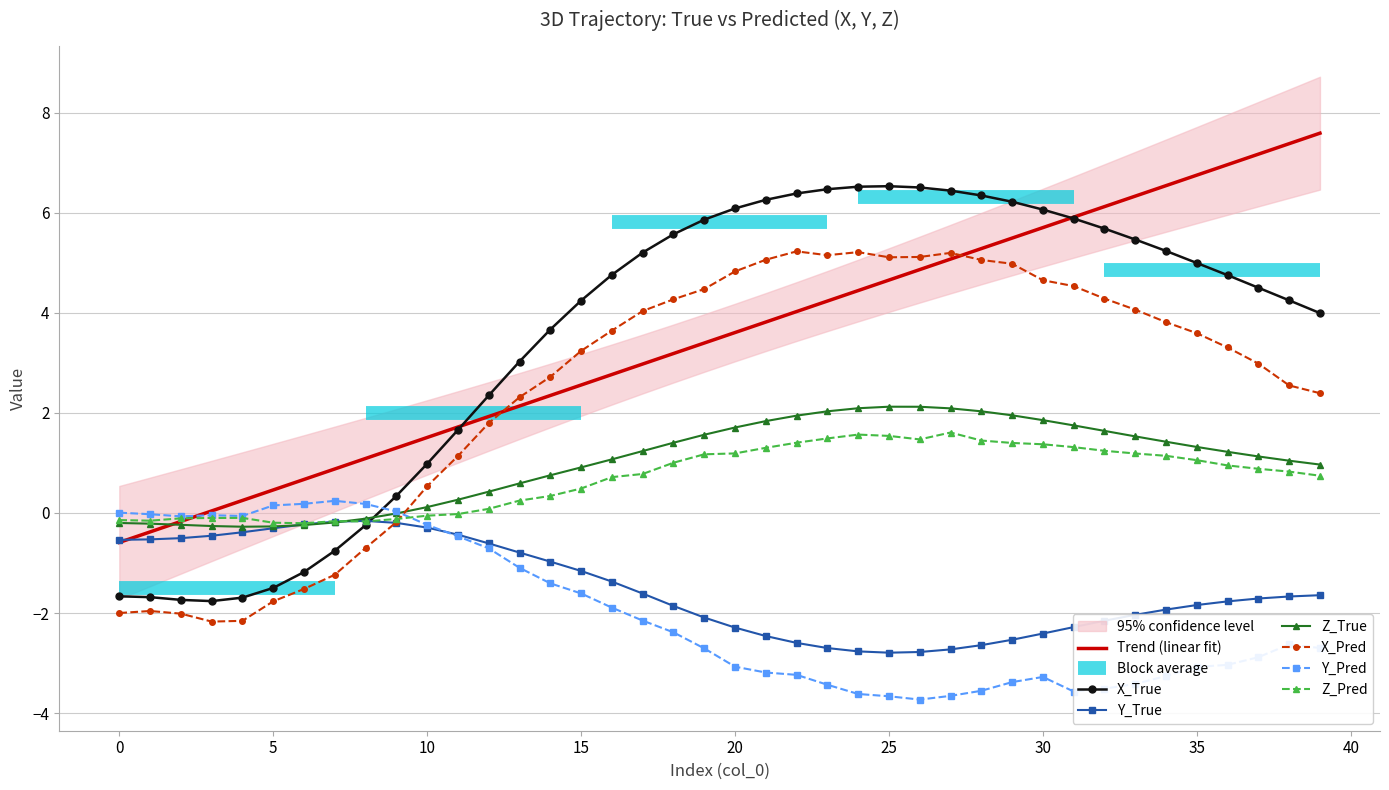

What is the highest value of the Z_Pred series?

1.6